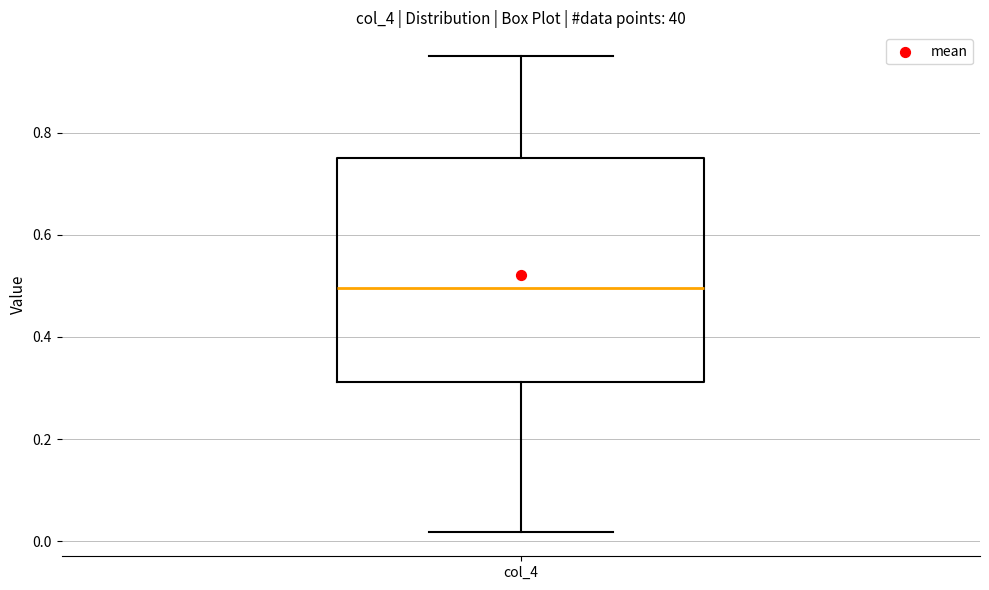

Read this box plot against the y-axis: the position of the median line, the range covered by the box, and the ends of both whiskers. The values are not printed on the chart, so give them approximately, as read against the axis.

median 0.50, box 0.32 to 0.76, whiskers 0.02 to 0.94